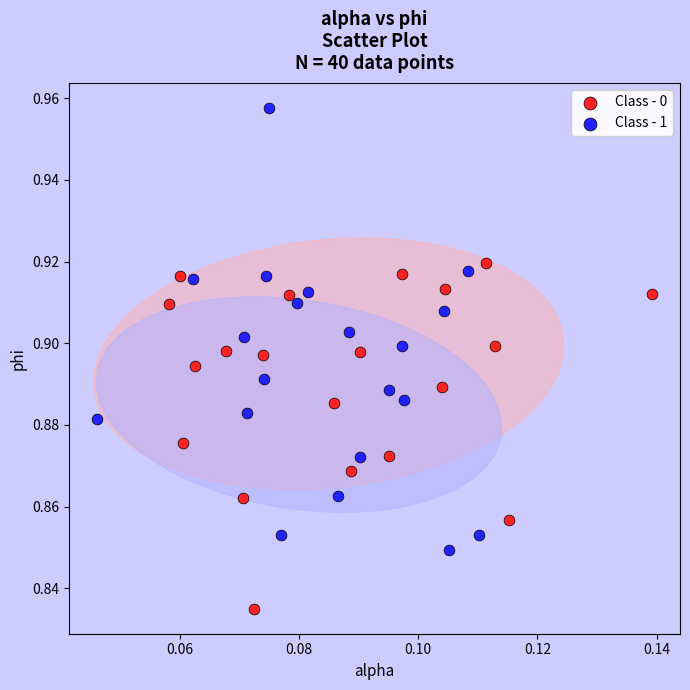

Which series has the widest spread of Y values?

Class - 1